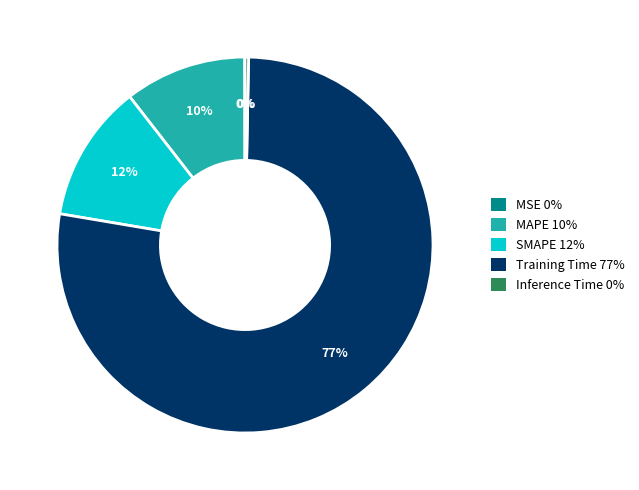

The Inference Time slice represents 0% of the pie. True or false?

True